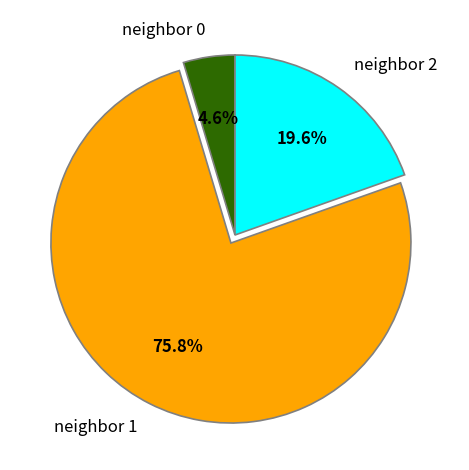

Which slice is the largest?

neighbor 1